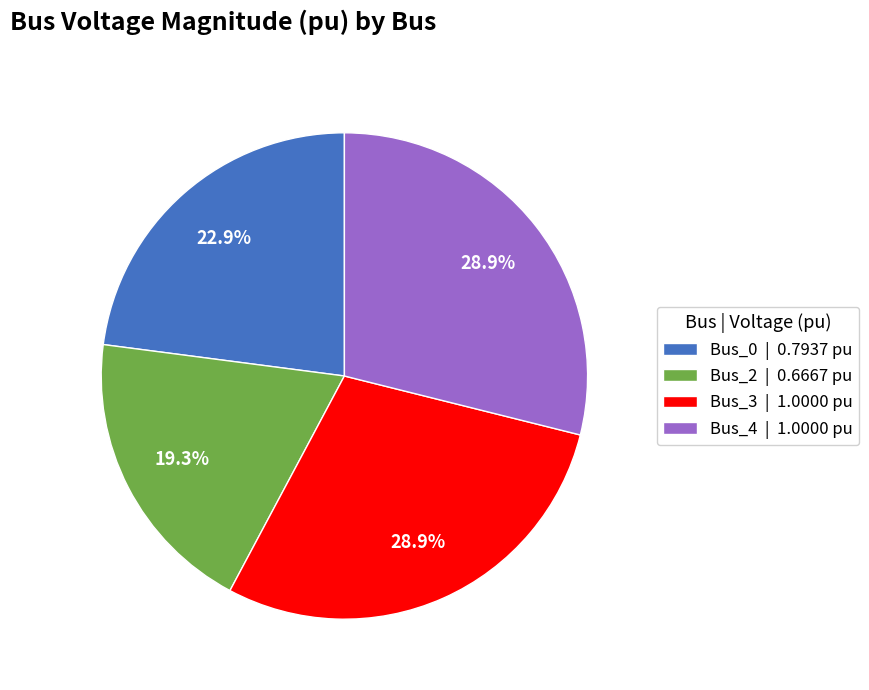

What is the ratio of the value at Bus_0 | 0.7937 pu to the value at Bus_4 | 1.0000 pu?

0.8